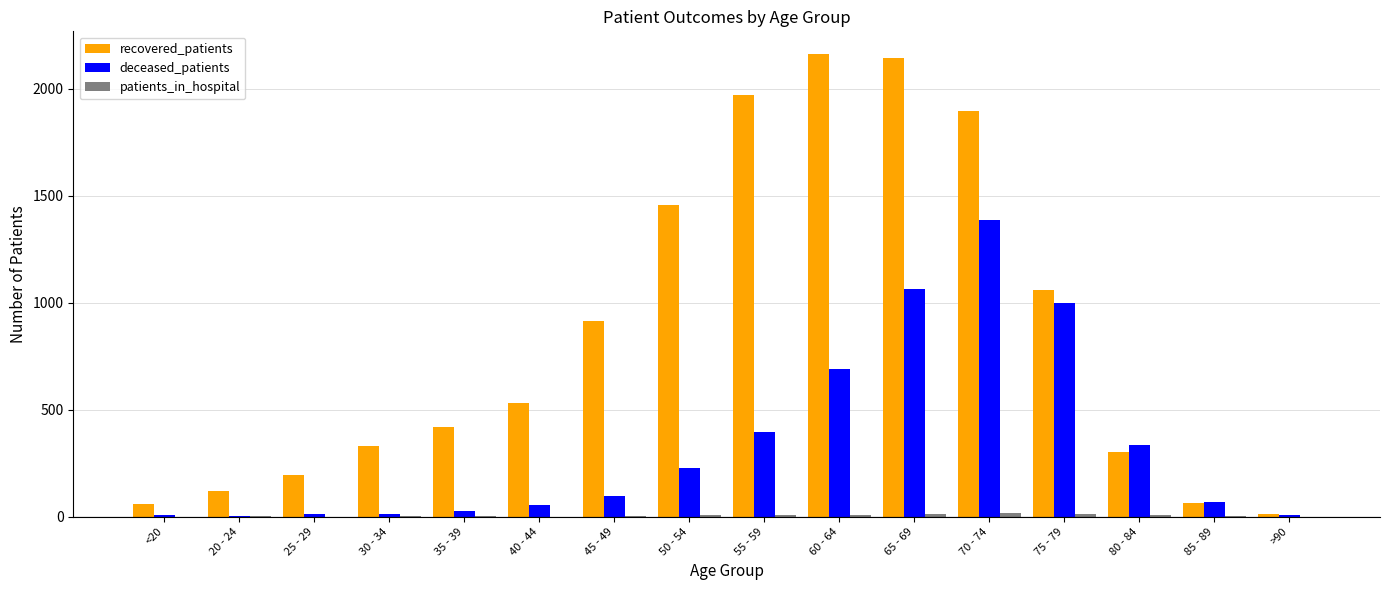

What is the maximum value for deceased_patients?

1389